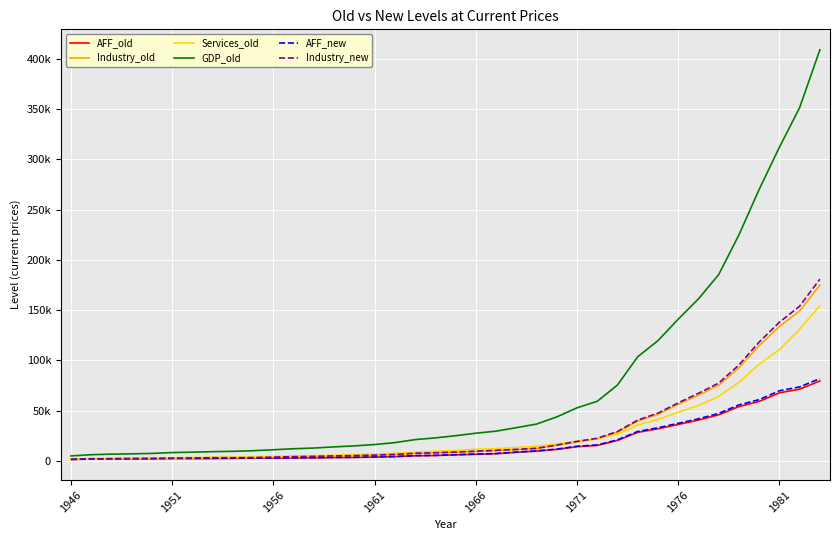

Where does the AFF_new series first go above 6182?

19